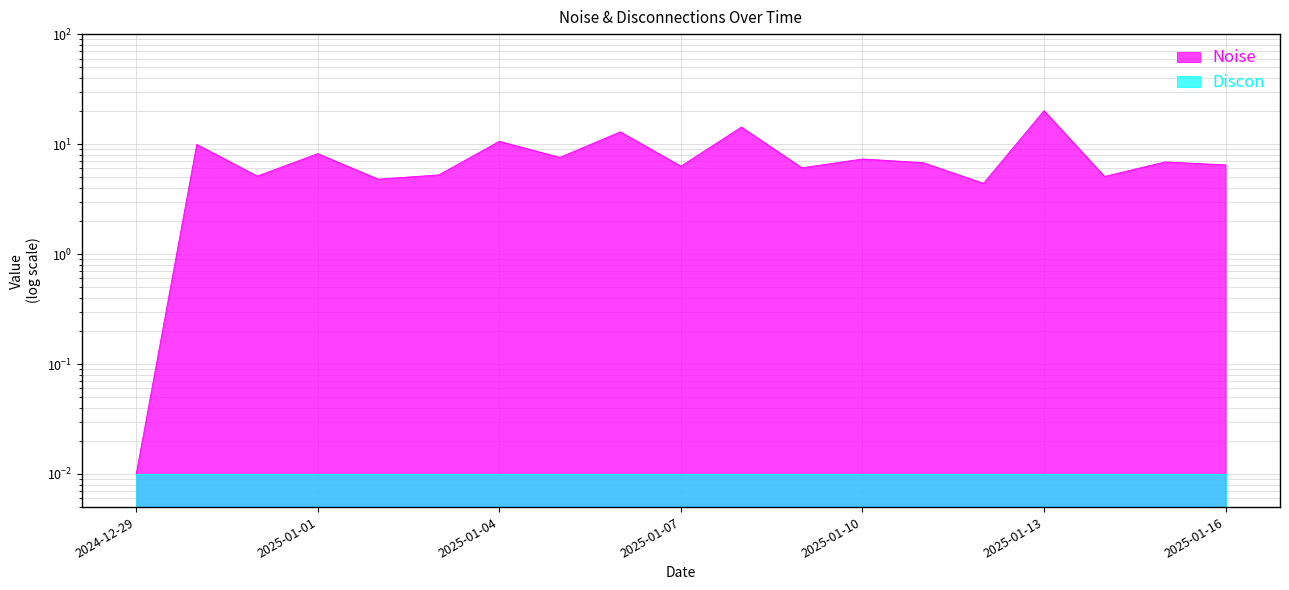

What is the sum of the values at 2025-01-15 and 2025-01-16?

13.4